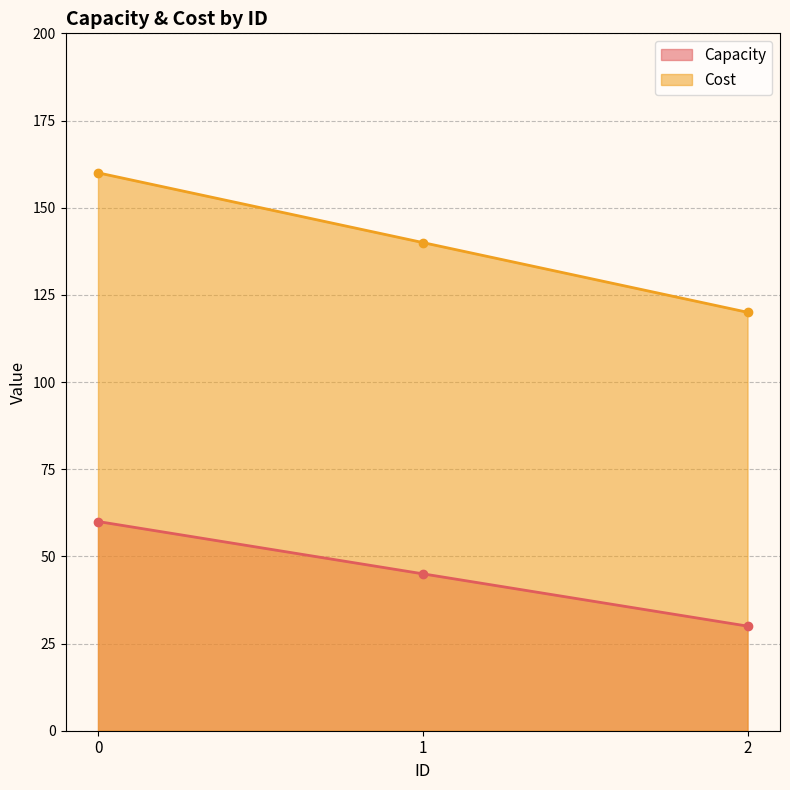

Reading right to left, transcribe all the data shown in this chart.

Capacity: 30	45	60
Cost: 120	140	160